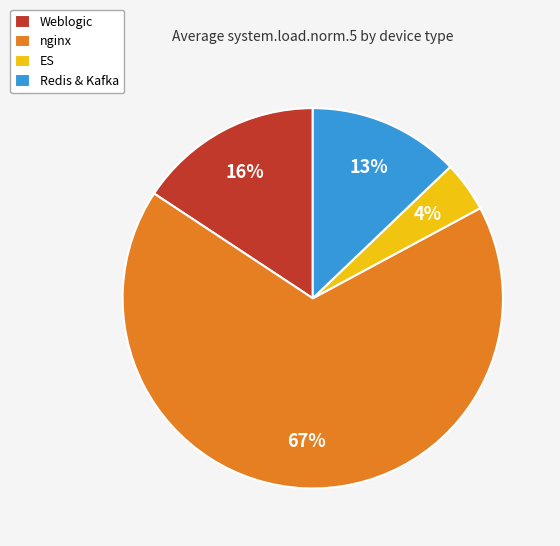

Which category has the smallest portion of the pie?

ES